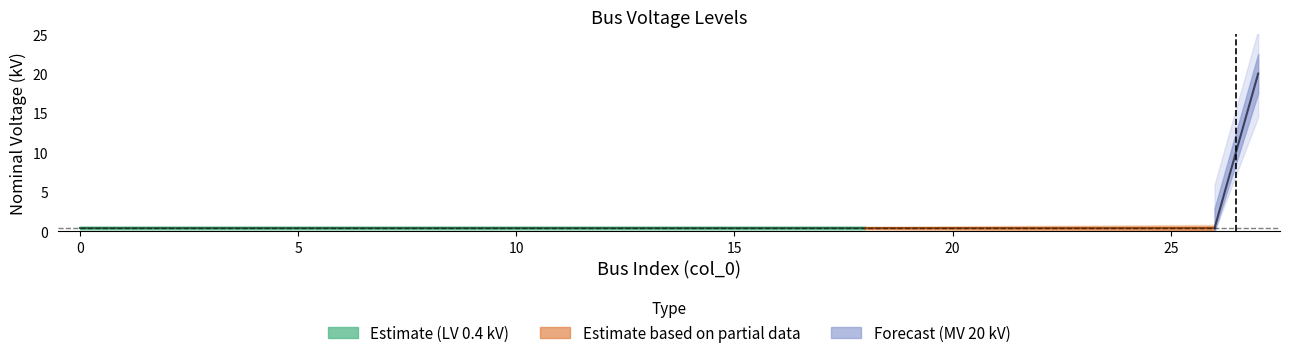

Reading left to right, what are all the values shown in this chart?

0.4	0.4	0.4	0.4	0.4	0.4	0.4	0.4	0.4	0.4	0.4	0.4	0.4	0.4	0.4	0.4	0.4	0.4	0.4	0.4	0.4	0.4	0.4	0.4	0.4	0.4	0.4	20.0